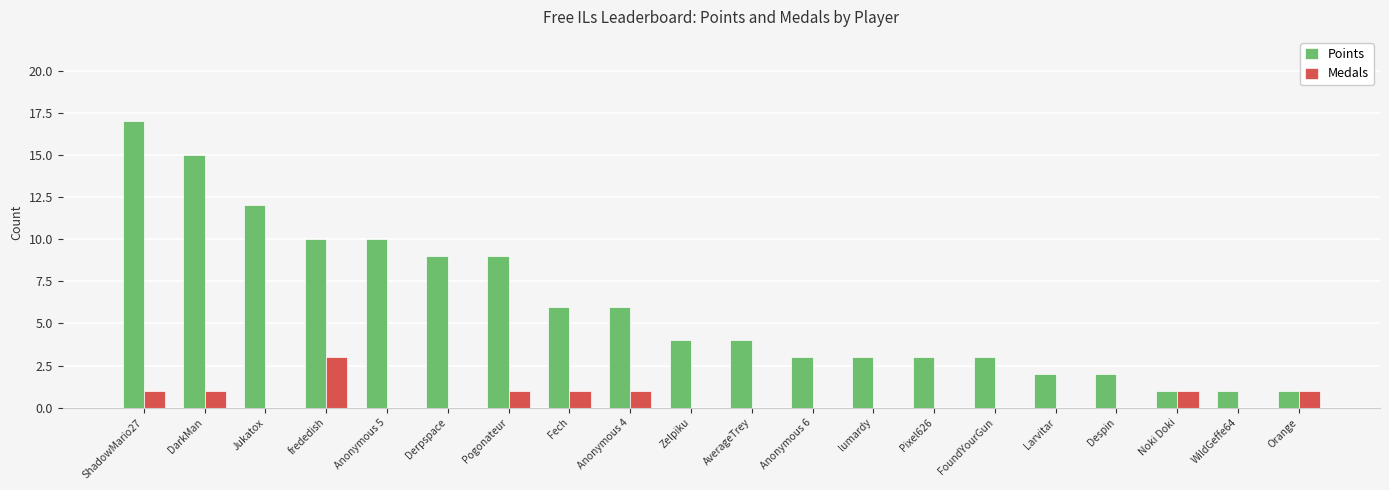

At which category is the sum across all series the highest?

ShadowMario27